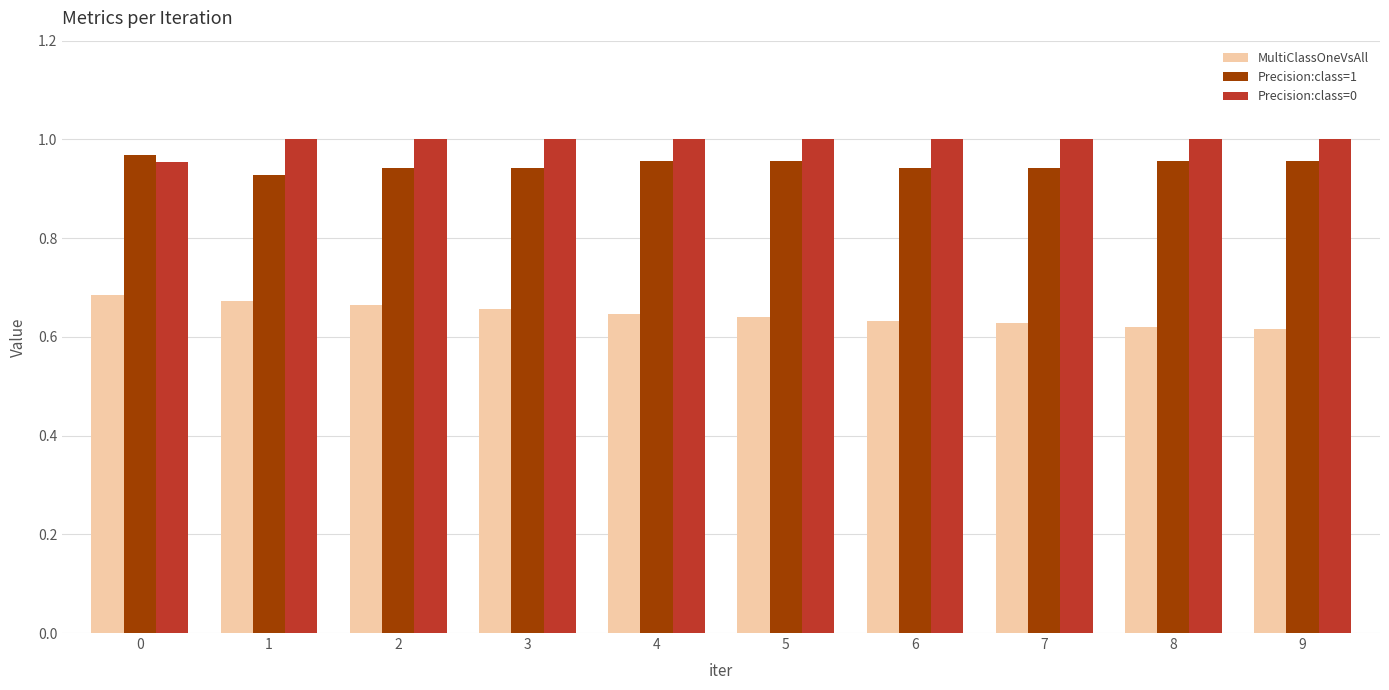

What is the sum of the Precision:class=0 values at 2 and 3?

2.0